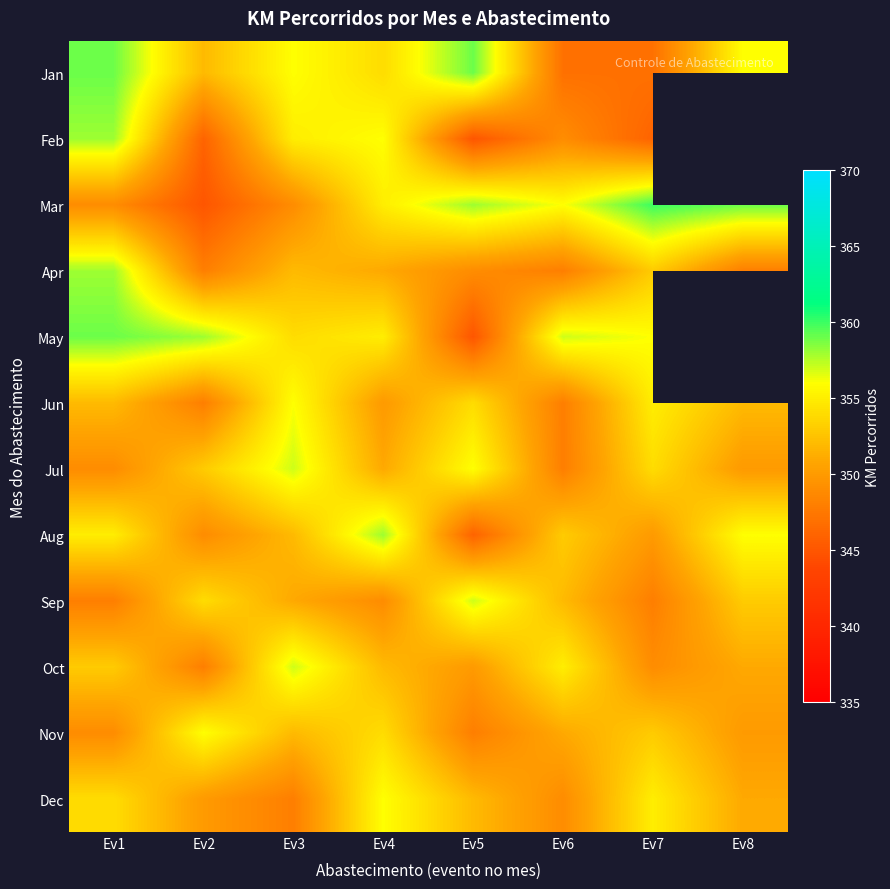

At which label is Jan closest to 353?

Ev2